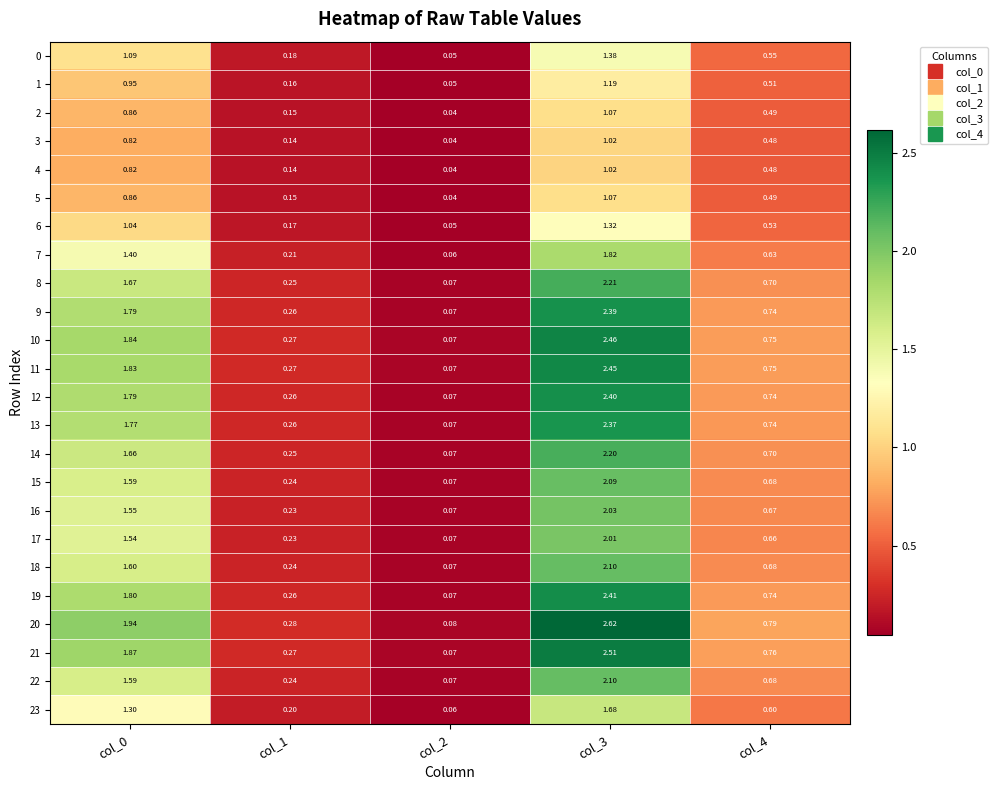

Is the value of 18 at col_0 greater than the value of 4 at col_3?

Yes